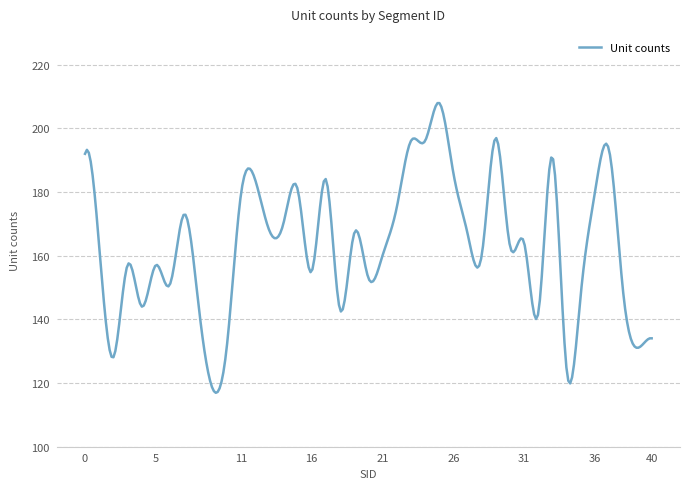

What is the difference between the maximum and minimum values?

91.1